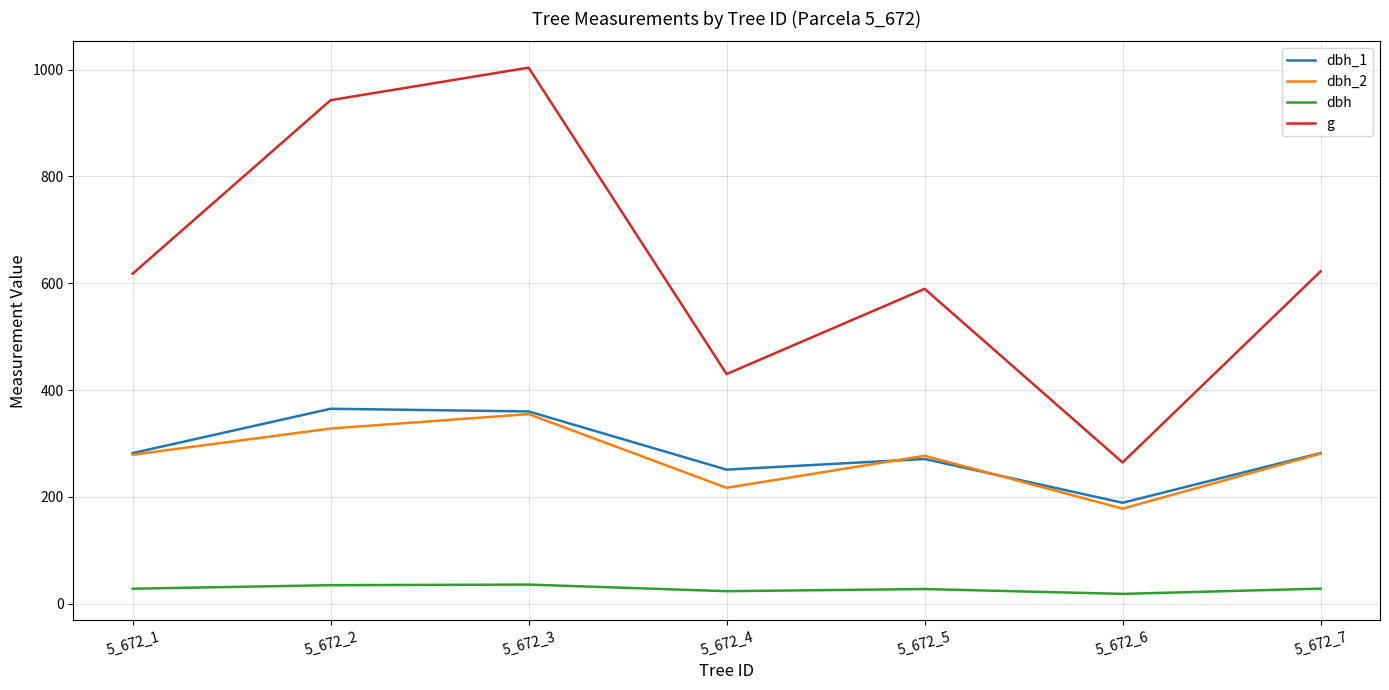

What are all the series names shown in the legend?

dbh_1, dbh_2, dbh, g